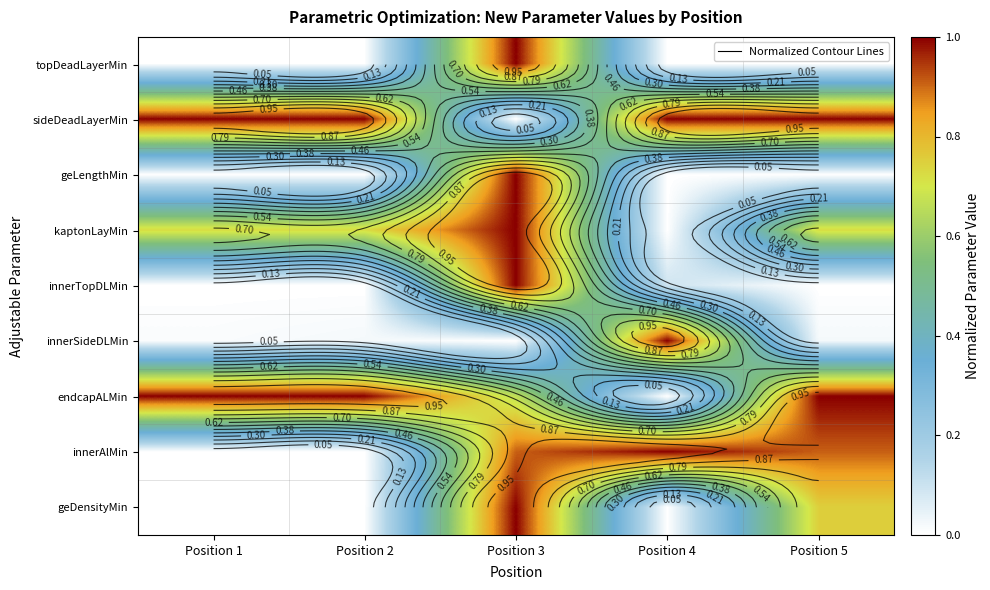

At how many categories does at least one series exceed 0?

5